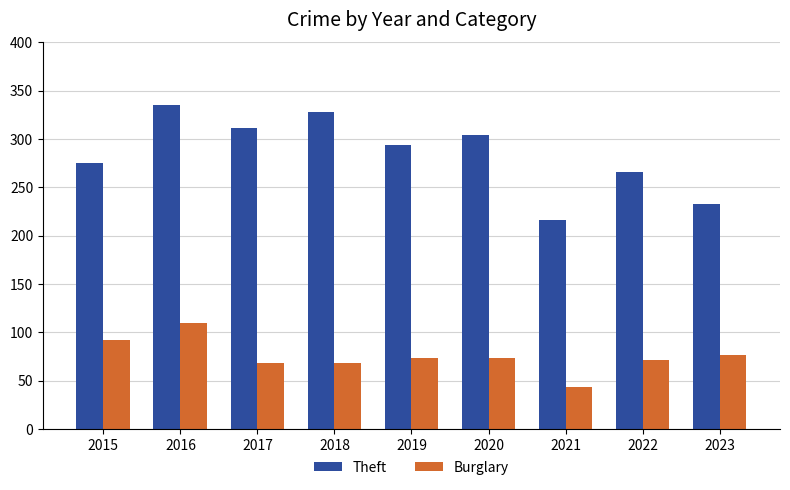

At which label does Burglary reach its minimum?

2021